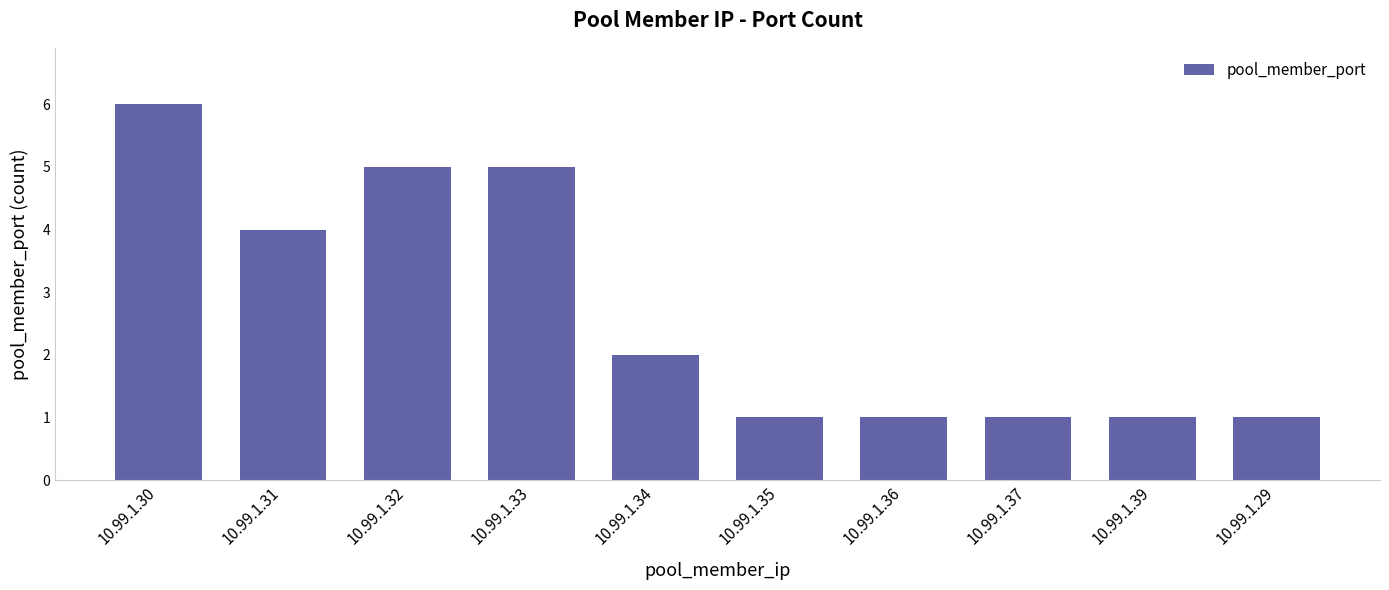

Reading left to right, extract all data points from this chart.

6	4	5	5	2	1	1	1	1	1